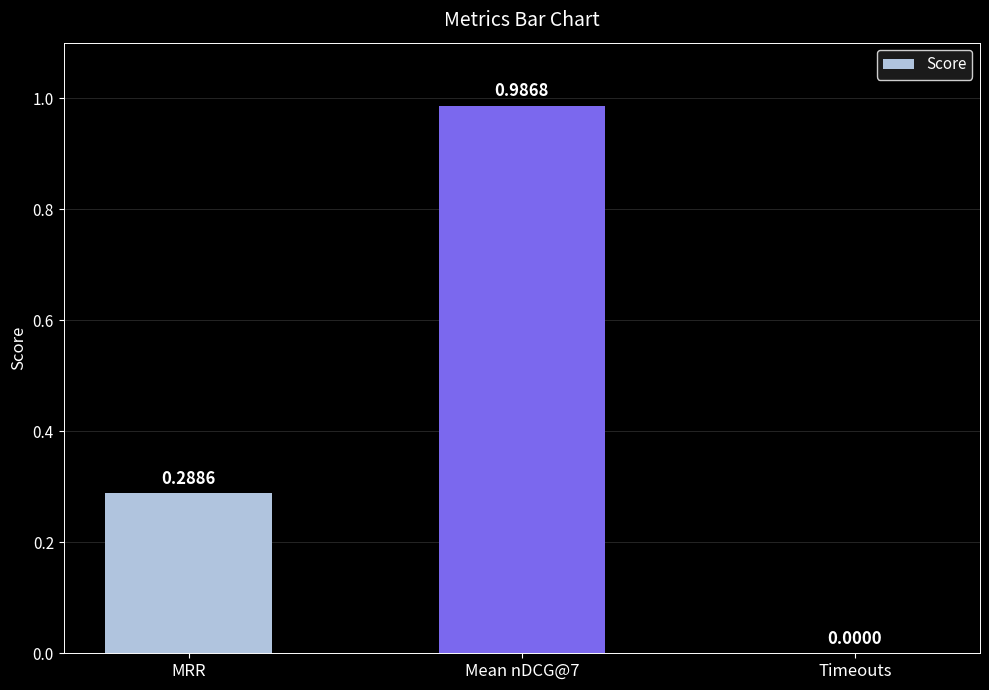

What is the change in value from MRR to Timeouts?

-0.3